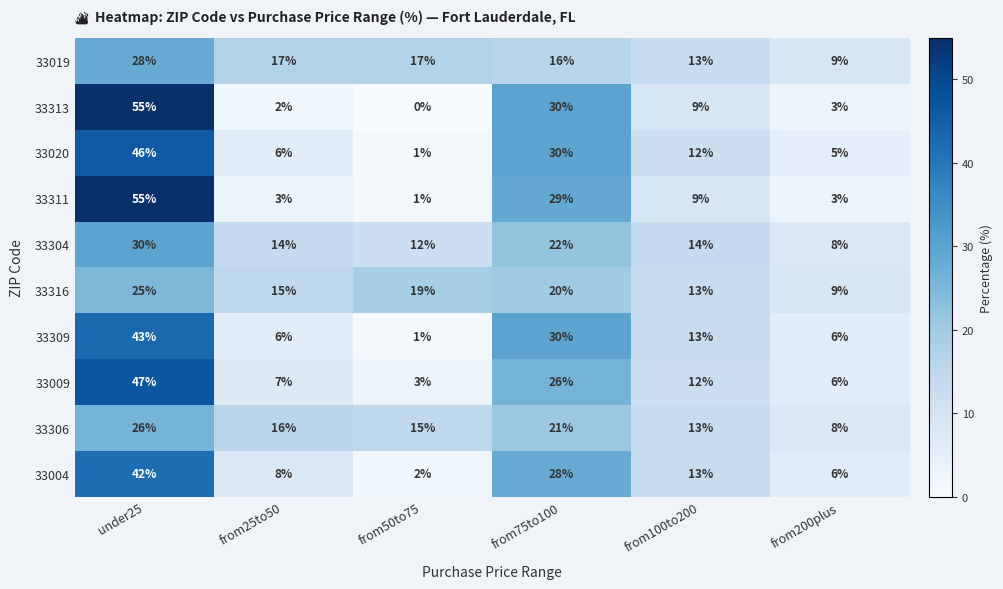

What is the difference between the second highest and second lowest values in the 33311 series?

26